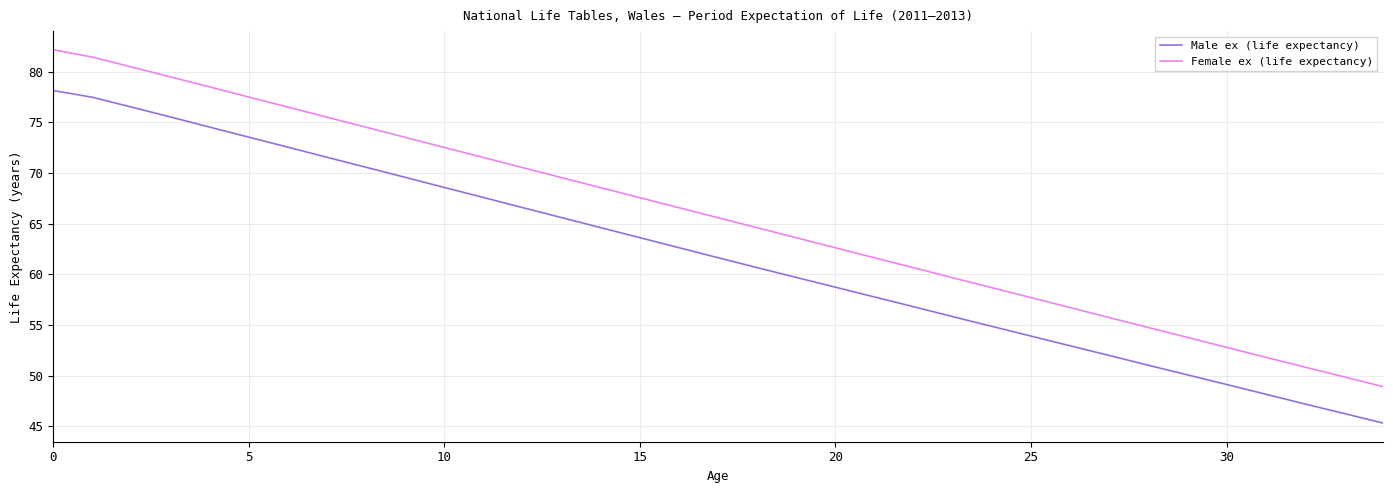

Which series has the widest spread of values?

Female ex (life expectancy)